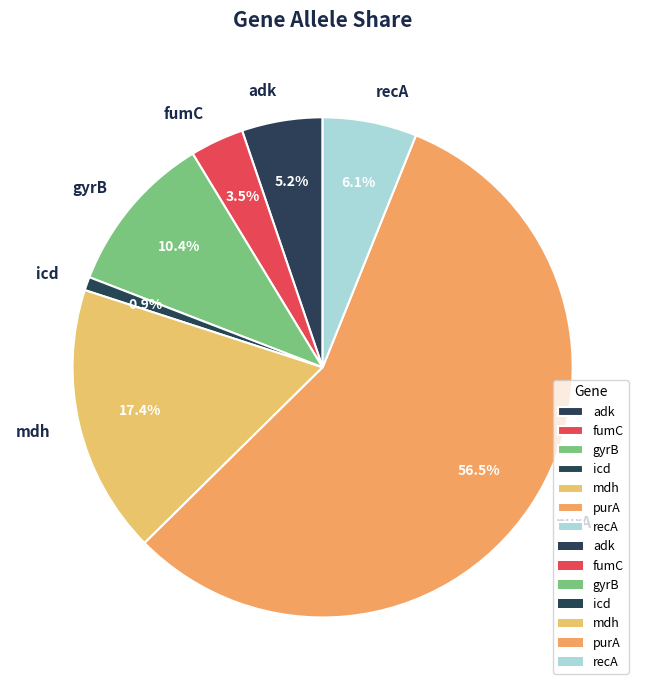

What portion of the pie excludes recA?

93.9%